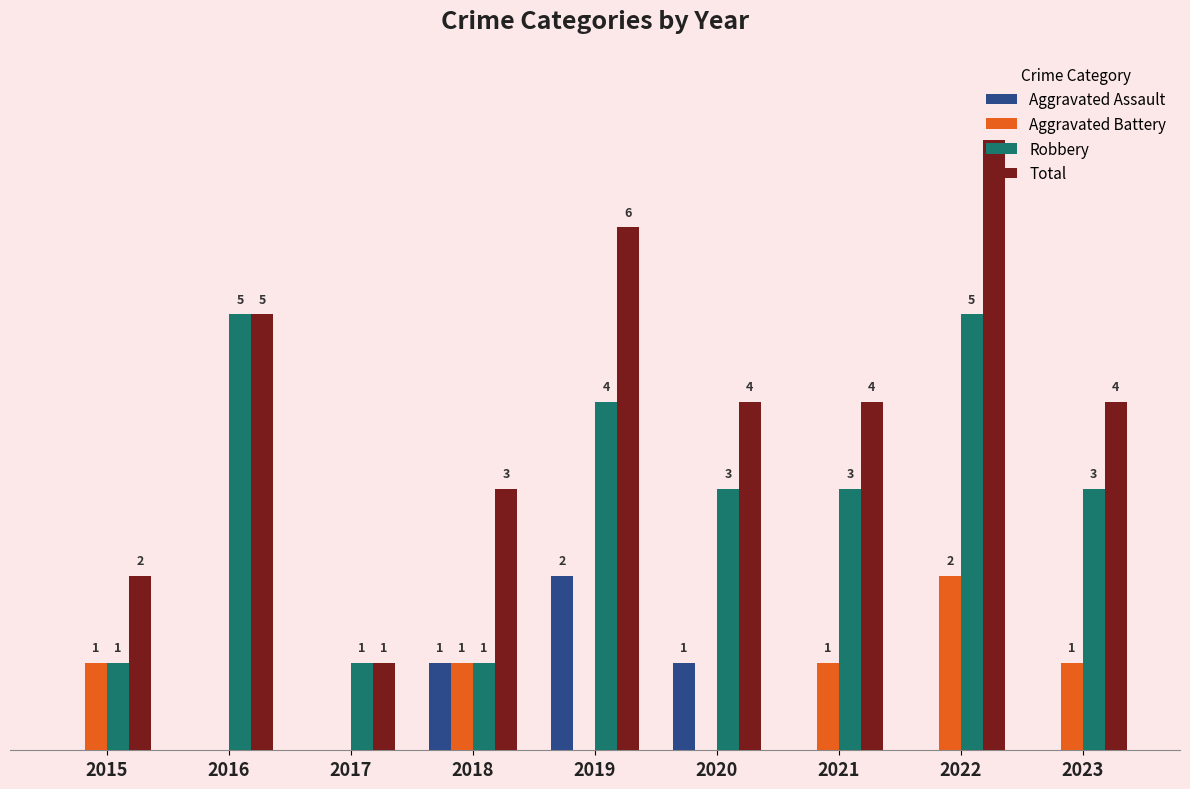

Which series has the largest total across all categories?

Total